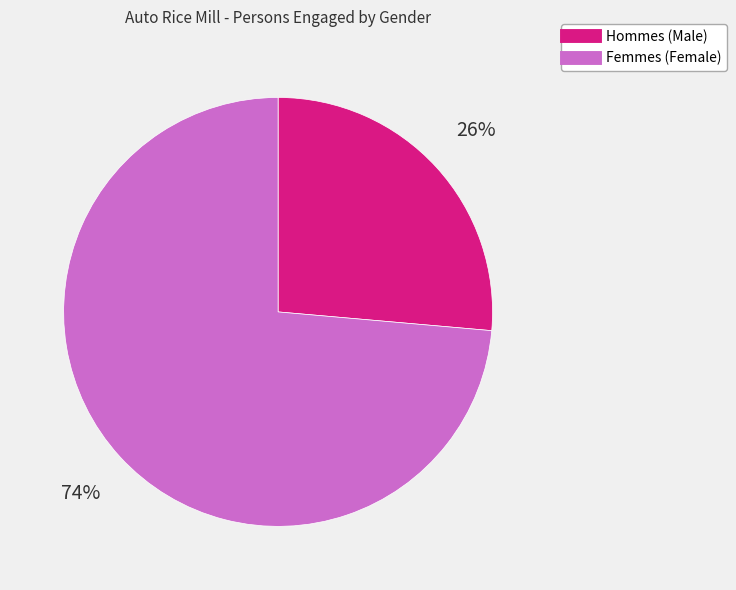

Does any single category account for the majority?

Yes